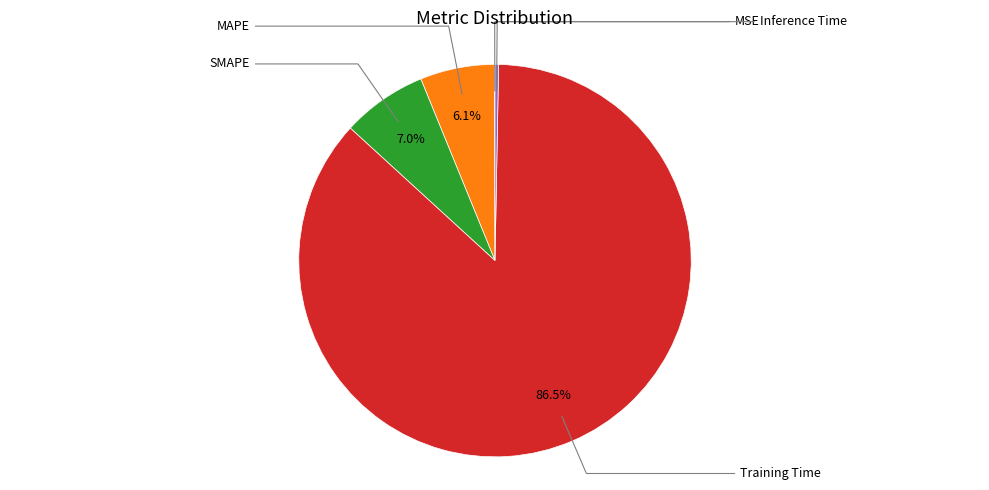

Is there any slice that represents more than half of the pie?

Yes